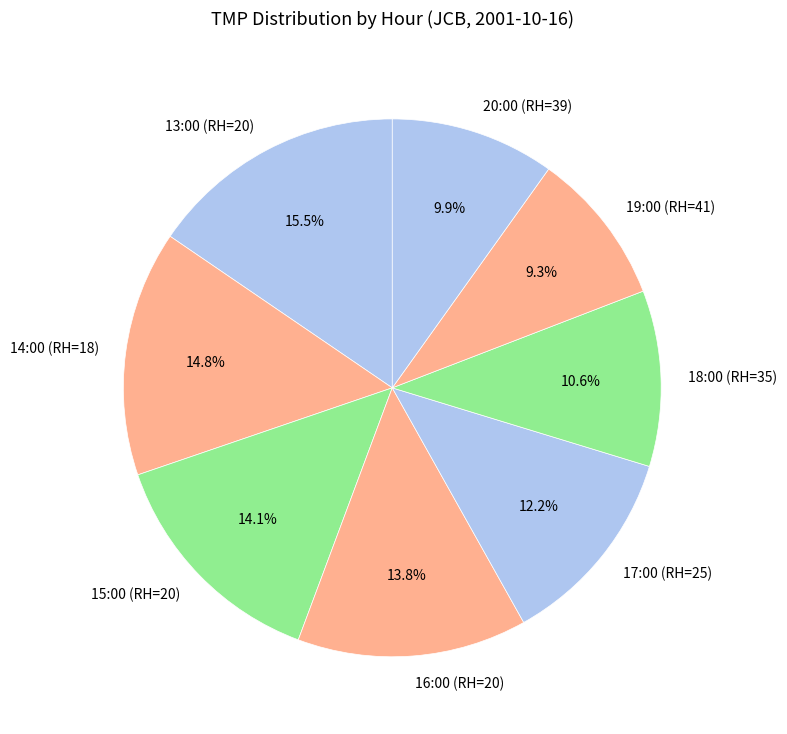

Does 13:00 (RH=20) represent more than half of the total?

No